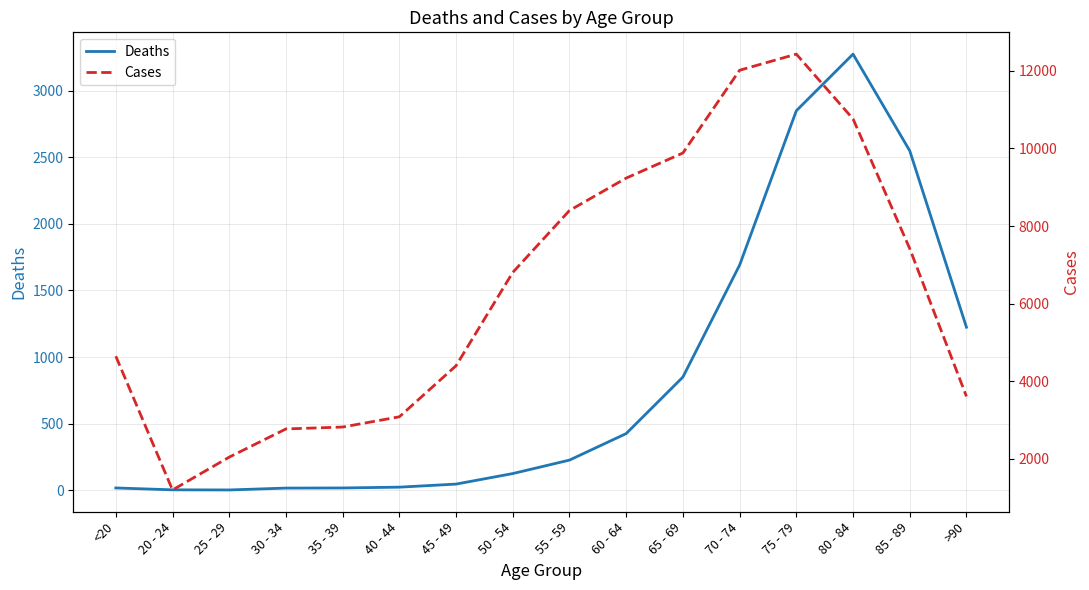

What is the lowest value of the Cases series?

1191